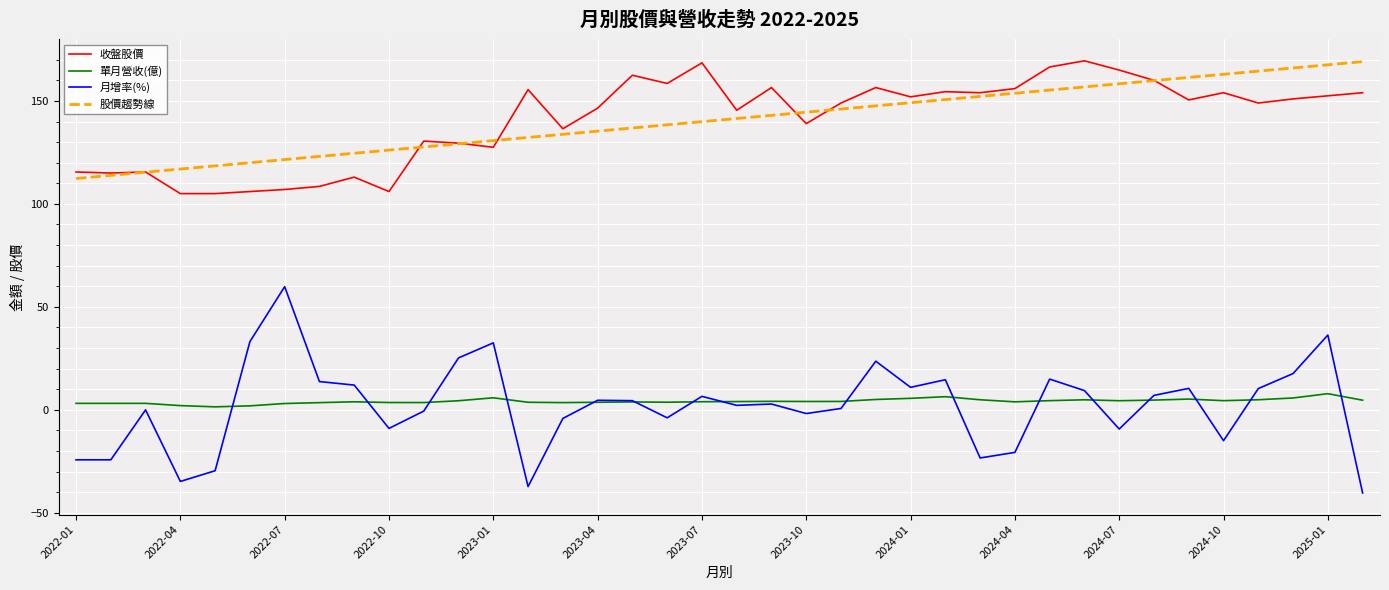

Which series has the widest spread of values?

月增率(%)